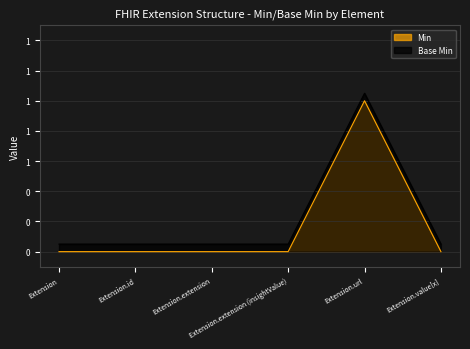

At which label does Base Min reach its peak?

Extension.url